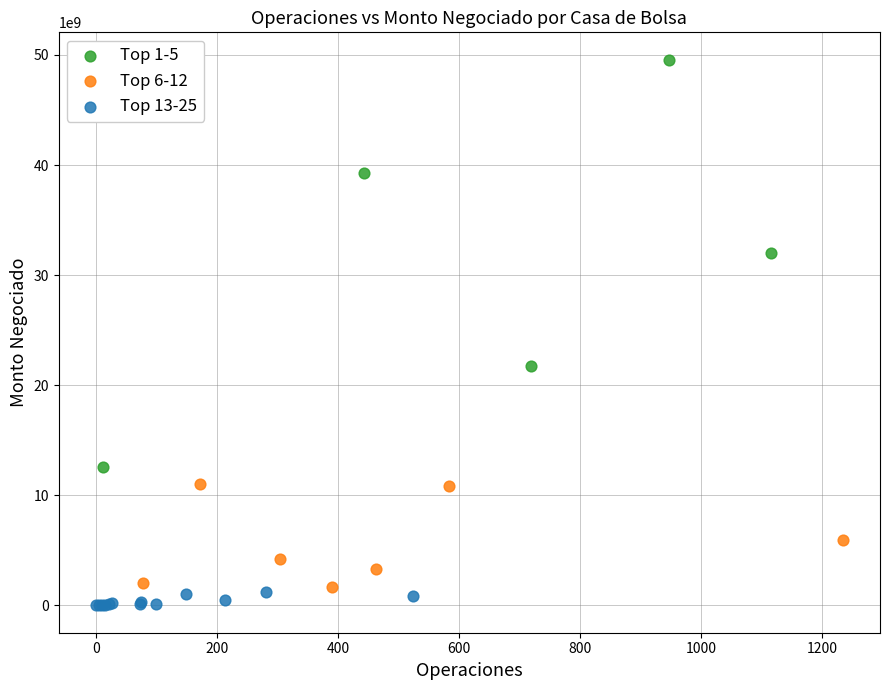

Which series has the widest spread of Y values?

Top 1-5